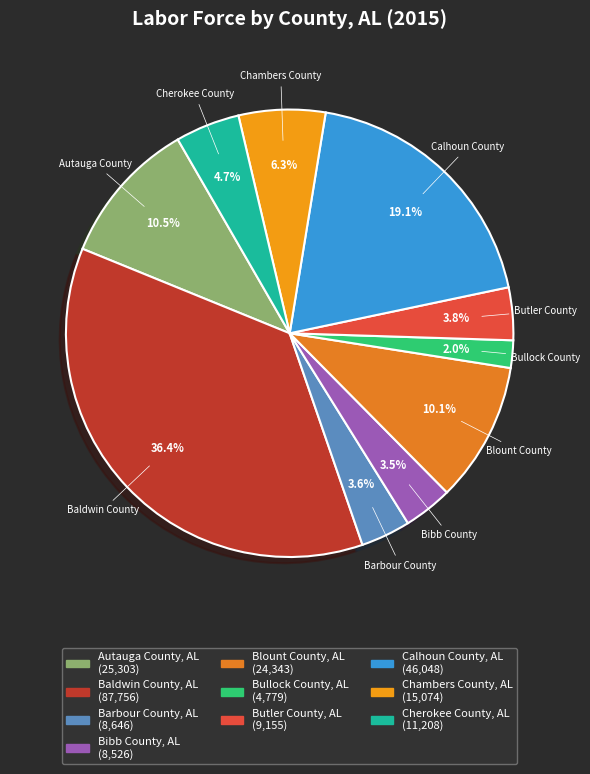

Does any single category account for the majority?

No